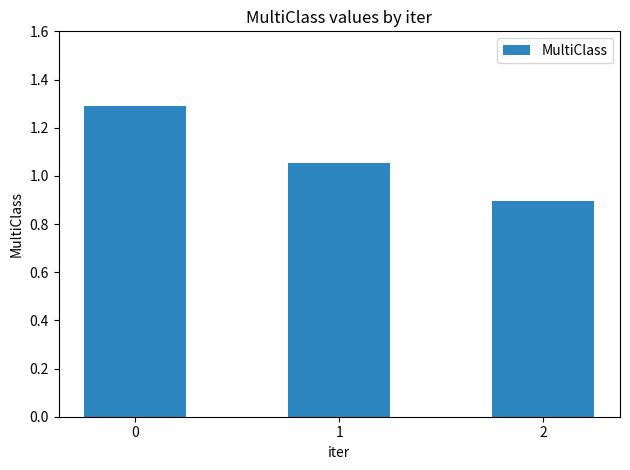

What is the difference between the values at 1 and 2?

0.2